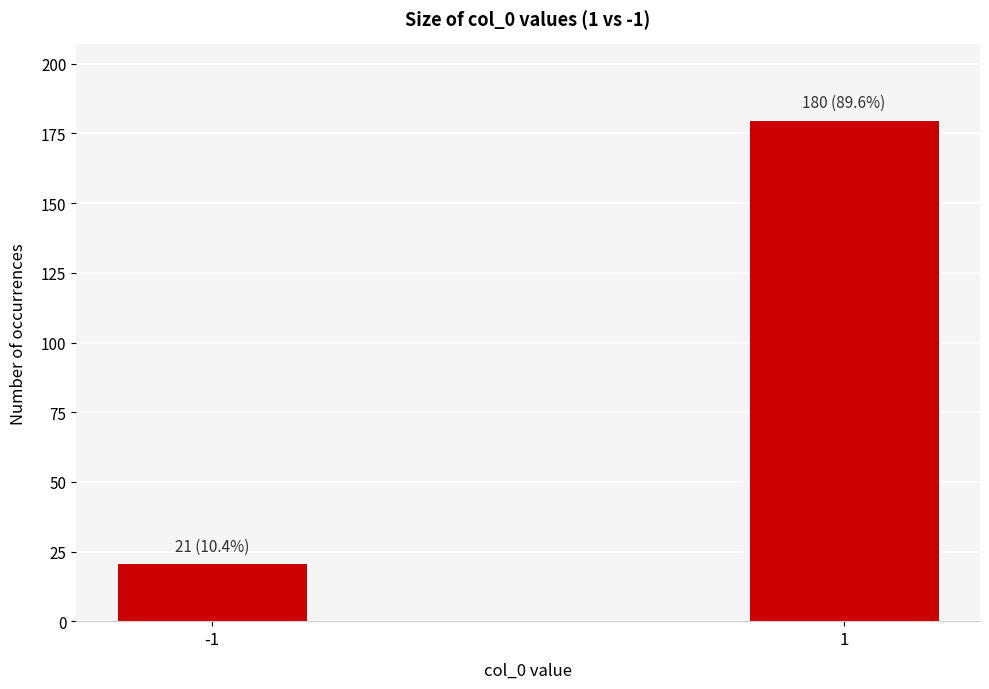

Reading left to right, list all the values displayed in this chart.

-1=21	1=180